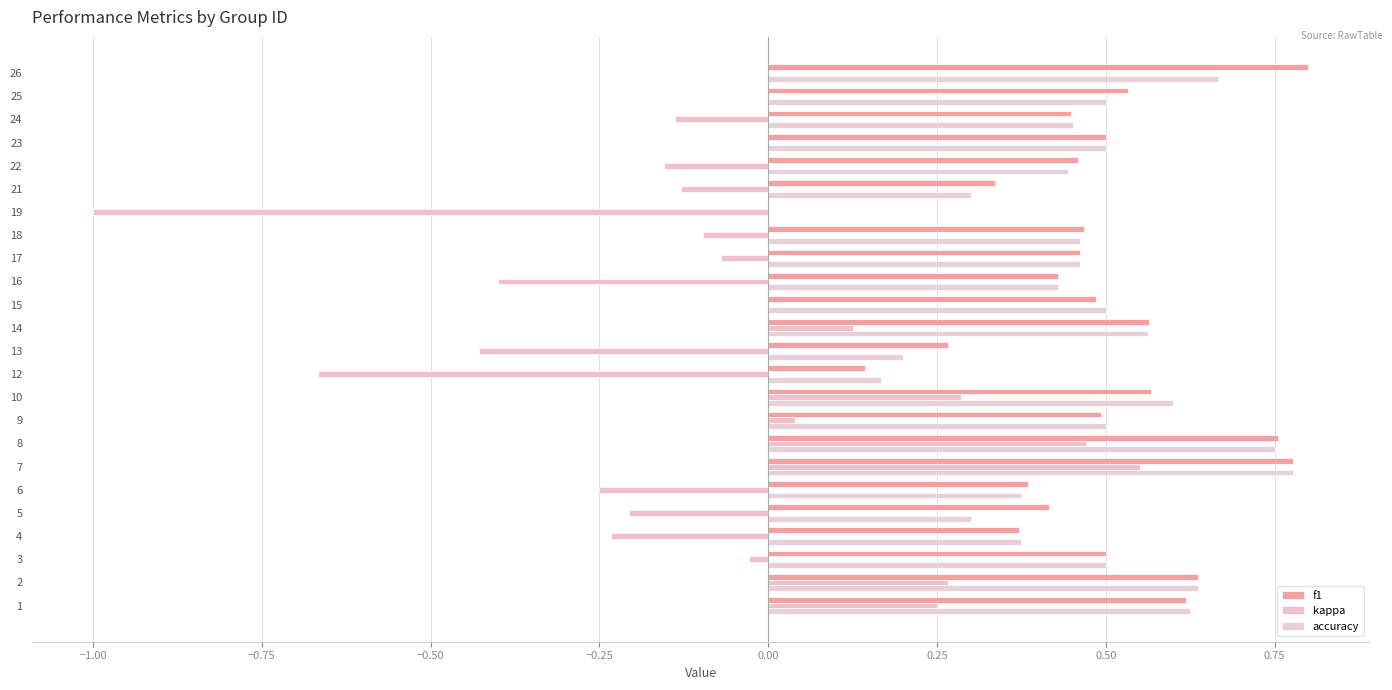

How many distinct data groups are displayed?

3